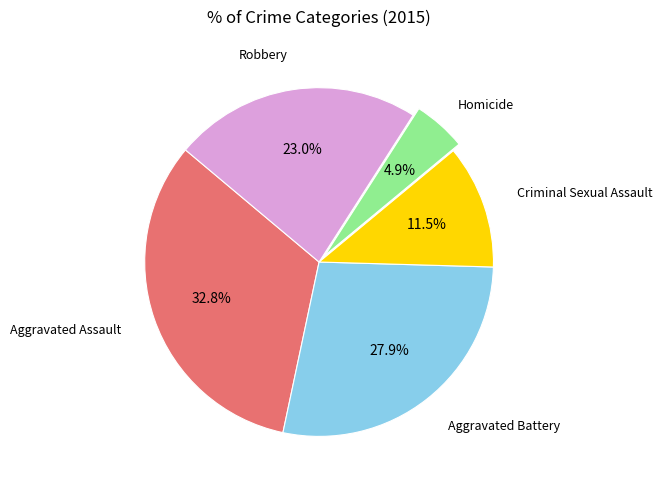

Is Robbery the majority of the pie?

No